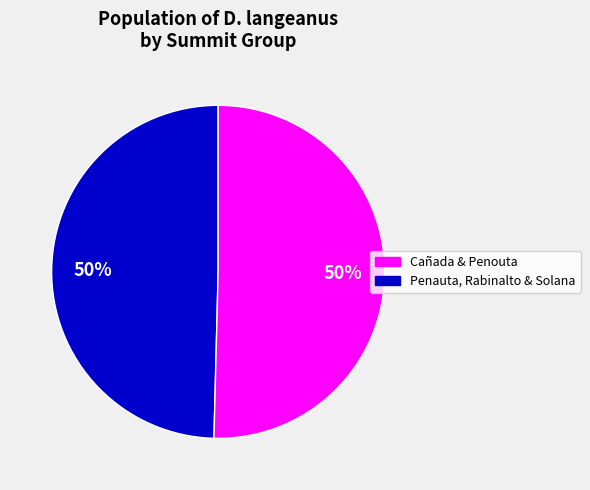

To the nearest percent, what is the average slice percentage?

50%